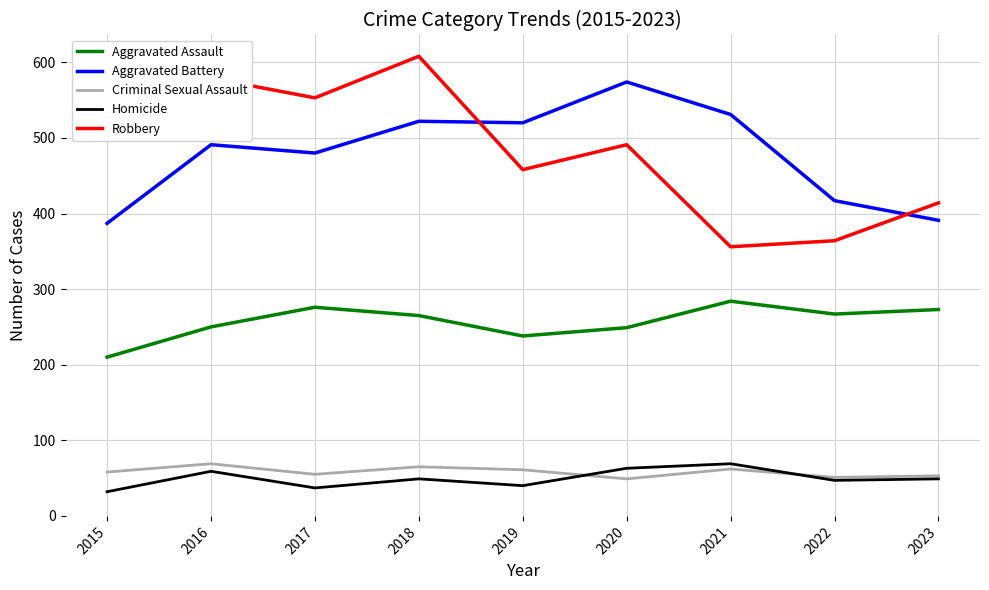

How many lines are shown in the chart?

5